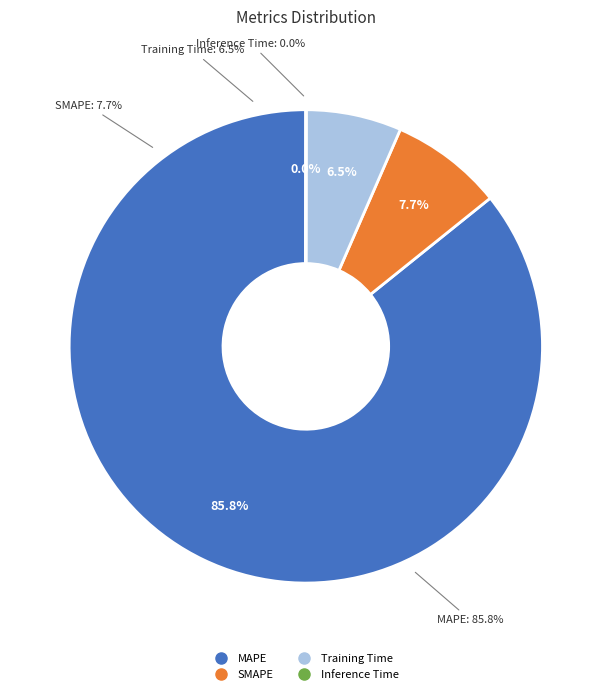

Combined, do Training Time and SMAPE account for over 50%?

No